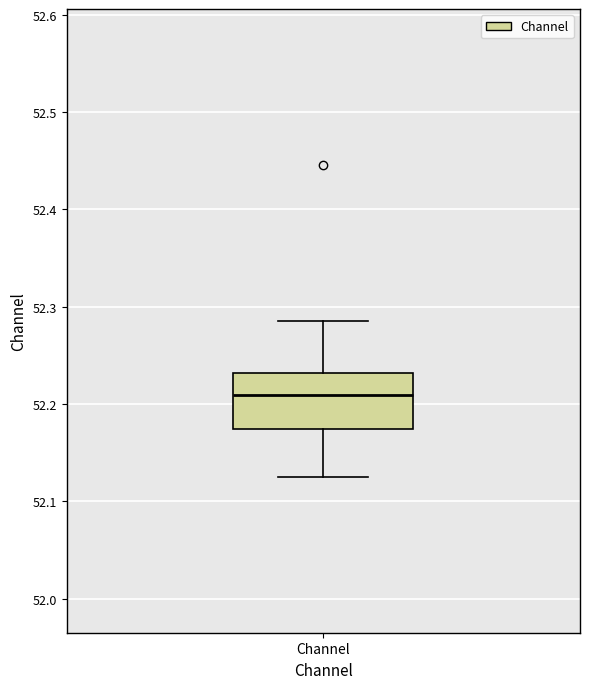

Read this box plot against the y-axis: the position of the median line, the range covered by the box, and the ends of both whiskers. The values are not printed on the chart, so give them approximately, as read against the axis.

median 52.21, box 52.17 to 52.23, whiskers 52.13 to 52.29